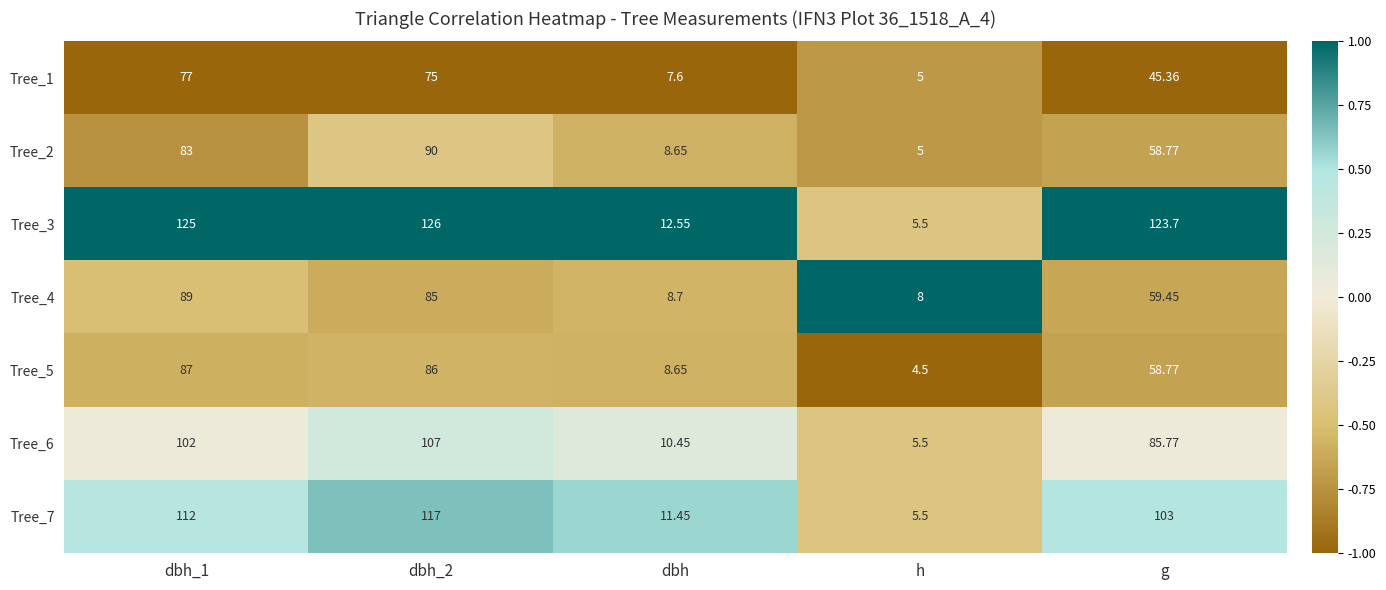

Which series has the widest spread of values?

Tree_3